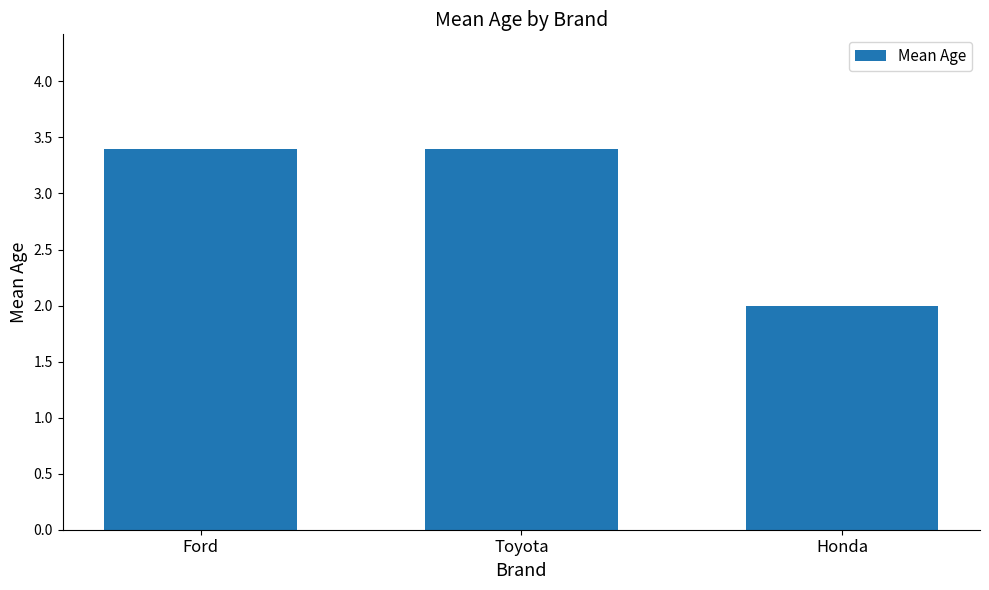

How many categories are shown in the chart?

3